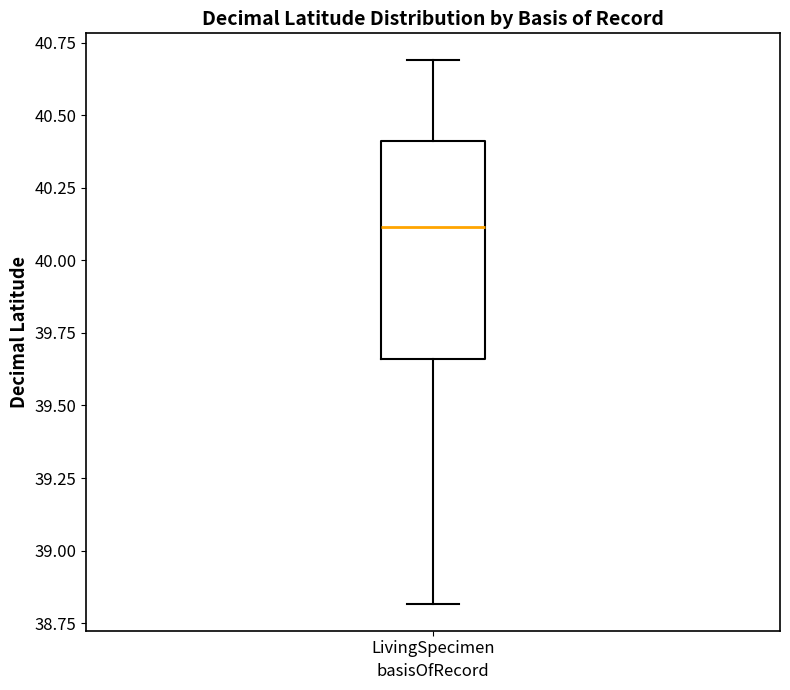

Transcribe this box plot: give where the median line is, the range the box spans, and where the two whiskers end, as read against the y-axis. The values are not printed on the chart, so give them approximately, as read against the axis.

median 40.10, box 39.65 to 40.40, whiskers 38.80 to 40.70